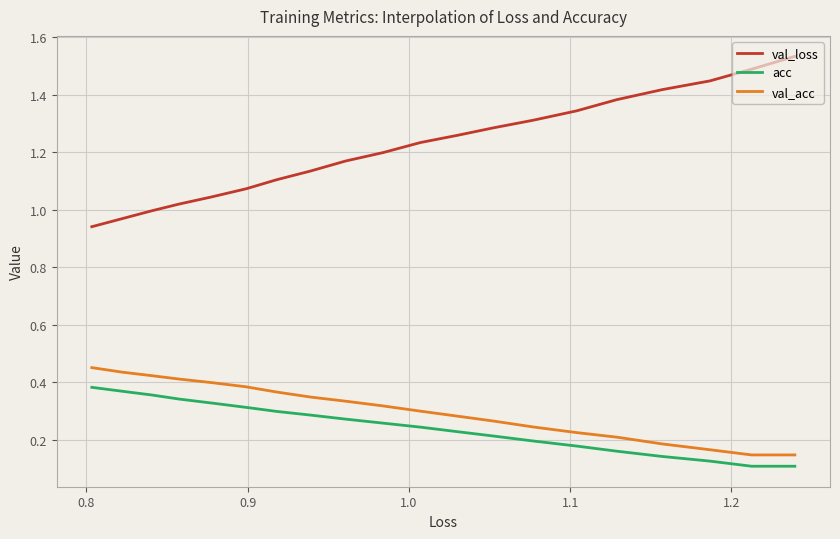

How many values in the val_loss series are below 1?

3